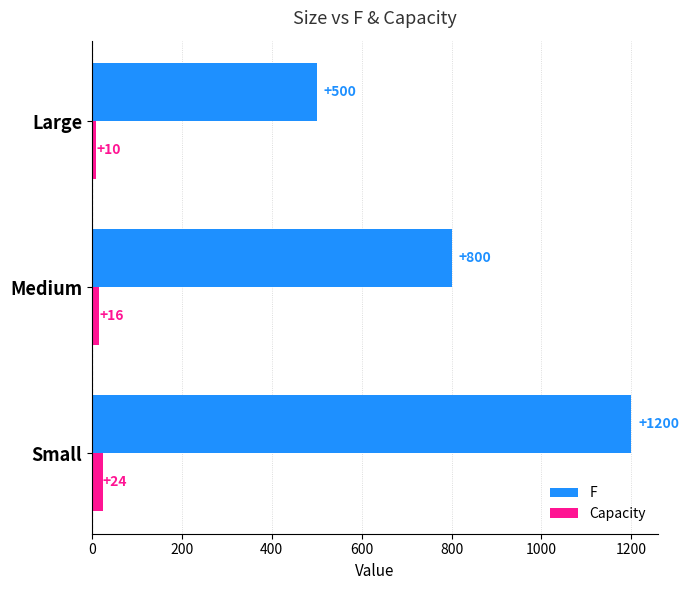

At which label is Capacity closest to 17?

Medium